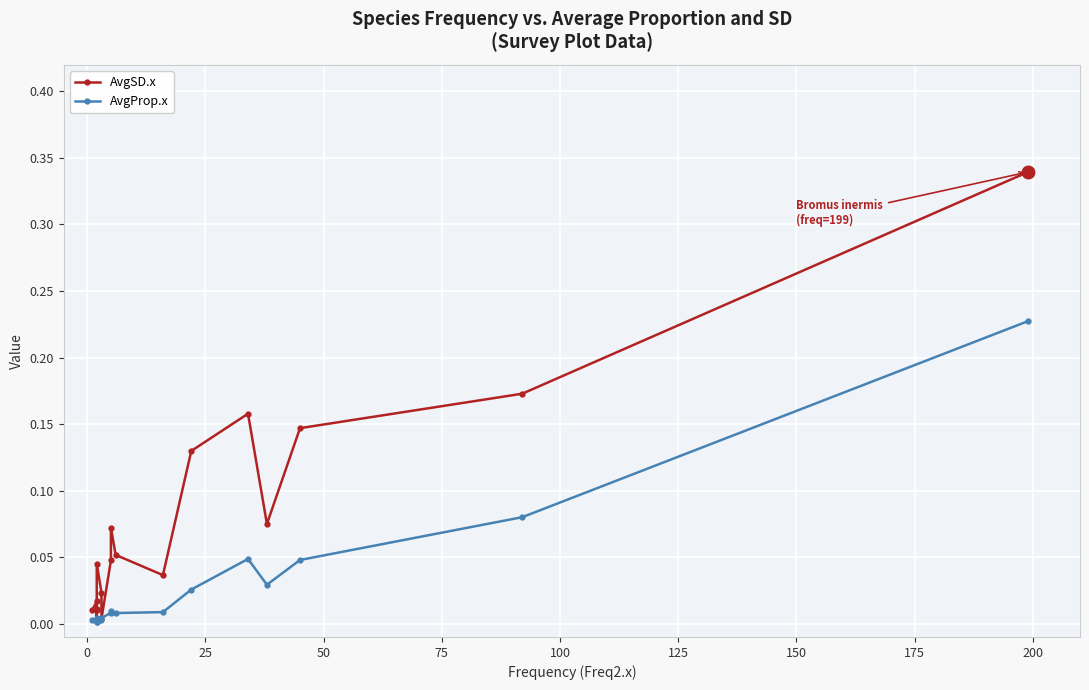

Count the number of data series in this chart.

2